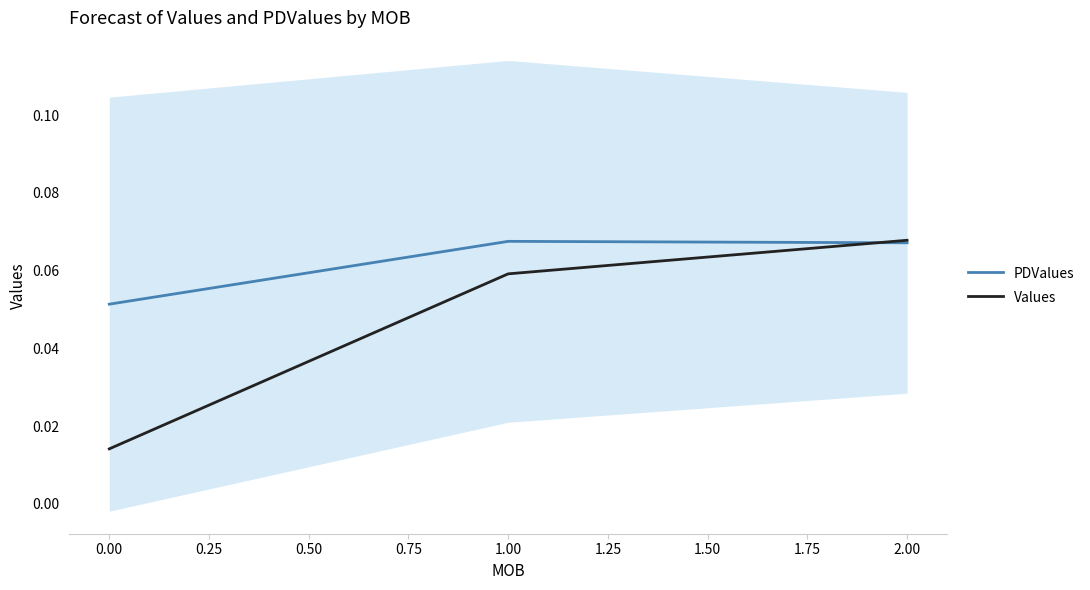

Rank the series by their average value, from highest to lowest.

PDValues, Values